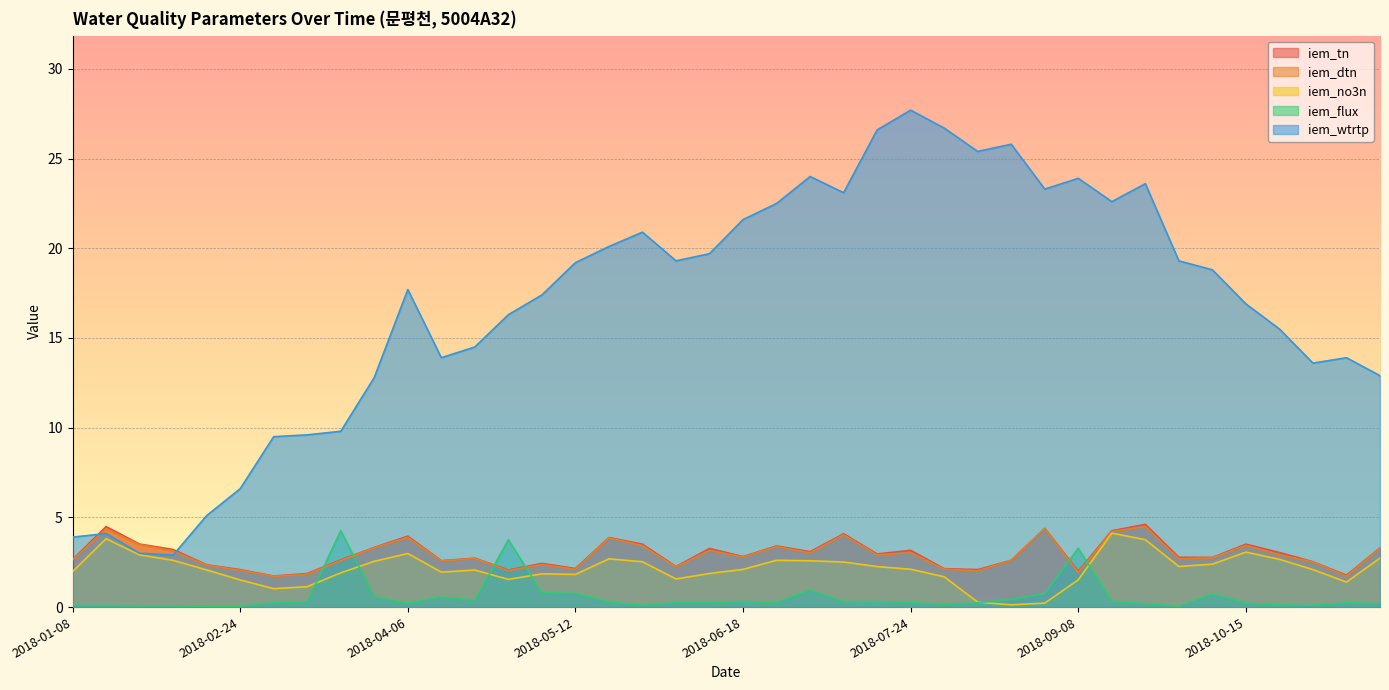

At which category does iem_no3n reach its first local peak?

2018-01-16